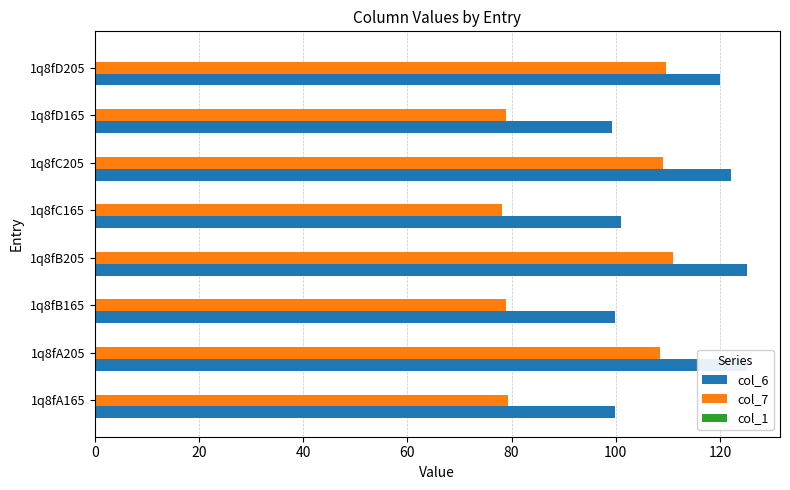

Which series has the largest total across all categories?

col_6